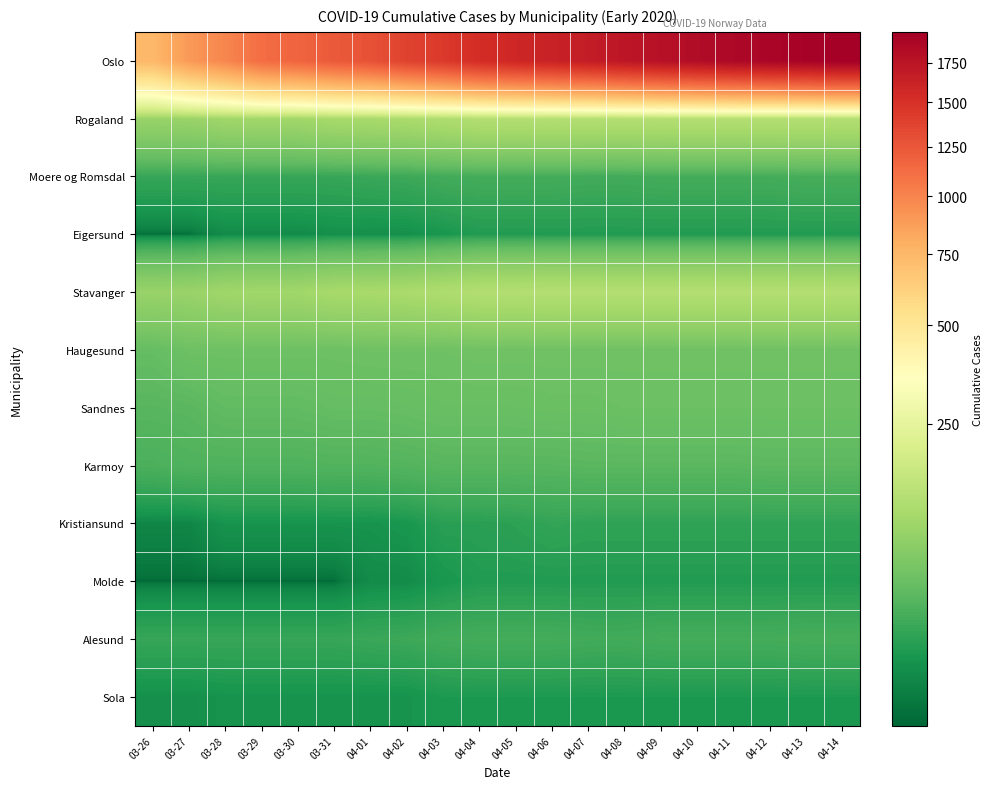

Reading left to right, list all the values displayed in this chart.

Oslo: 03-26=743	03-27=898	03-28=989	03-29=1122	03-30=1169	03-31=1233	04-01=1281	04-02=1379	04-03=1438	04-04=1534	04-05=1582	04-06=1626	04-07=1673	04-08=1730	04-09=1780	04-10=1827	04-11=1866	04-12=1893	04-13=1926	04-14=1960
Rogaland: 03-26=87	03-27=88	03-28=97	03-29=98	03-30=98	03-31=106	04-01=107	04-02=110	04-03=117	04-04=124	04-05=124	04-06=125	04-07=125	04-08=125	04-09=125	04-10=125	04-11=125	04-12=125	04-13=125	04-14=125
Moere og Romsdal: 03-26=20	03-27=20	03-28=20	03-29=20	03-30=20	03-31=20	04-01=21	04-02=22	04-03=24	04-04=25	04-05=25	04-06=25	04-07=24	04-08=24	04-09=25	04-10=25	04-11=25	04-12=25	04-13=26	04-14=26
Eigersund: 03-26=6	03-27=6	03-28=9	03-29=9	03-30=9	03-31=10	04-01=10	04-02=10	04-03=12	04-04=14	04-05=14	04-06=14	04-07=14	04-08=14	04-09=14	04-10=14	04-11=14	04-12=14	04-13=14	04-14=14
Stavanger: 03-26=87	03-27=88	03-28=97	03-29=98	03-30=98	03-31=106	04-01=107	04-02=110	04-03=117	04-04=124	04-05=124	04-06=125	04-07=125	04-08=125	04-09=125	04-10=125	04-11=125	04-12=125	04-13=125	04-14=125
Haugesund: 03-26=41	03-27=47	03-28=47	03-29=47	03-30=47	03-31=47	04-01=48	04-02=48	04-03=48	04-04=49	04-05=49	04-06=49	04-07=49	04-08=49	04-09=49	04-10=49	04-11=49	04-12=49	04-13=49	04-14=49
Sandnes: 03-26=34	03-27=35	03-28=39	03-29=39	03-30=39	03-31=41	04-01=41	04-02=42	04-03=44	04-04=44	04-05=44	04-06=45	04-07=45	04-08=46	04-09=46	04-10=46	04-11=46	04-12=46	04-13=46	04-14=46
Karmoy: 03-26=28	03-27=30	03-28=30	03-29=30	03-30=30	03-31=31	04-01=31	04-02=32	04-03=34	04-04=34	04-05=34	04-06=34	04-07=35	04-08=35	04-09=35	04-10=35	04-11=35	04-12=36	04-13=36	04-14=36
Kristiansund: 03-26=8	03-27=8	03-28=11	03-29=11	03-30=11	03-31=11	04-01=11	04-02=12	04-03=16	04-04=16	04-05=17	04-06=19	04-07=18	04-08=18	04-09=18	04-10=18	04-11=18	04-12=18	04-13=18	04-14=18
Molde: 03-26=6	03-27=6	03-28=6	03-29=6	03-30=6	03-31=6	04-01=9	04-02=9	04-03=12	04-04=14	04-05=14	04-06=14	04-07=14	04-08=14	04-09=14	04-10=14	04-11=14	04-12=14	04-13=14	04-14=14
Alesund: 03-26=20	03-27=20	03-28=20	03-29=20	03-30=20	03-31=20	04-01=21	04-02=22	04-03=24	04-04=25	04-05=25	04-06=25	04-07=24	04-08=24	04-09=25	04-10=25	04-11=25	04-12=25	04-13=26	04-14=26
Sola: 03-26=10	03-27=10	03-28=11	03-29=11	03-30=11	03-31=11	04-01=11	04-02=11	04-03=13	04-04=13	04-05=13	04-06=13	04-07=13	04-08=13	04-09=13	04-10=13	04-11=13	04-12=13	04-13=13	04-14=13